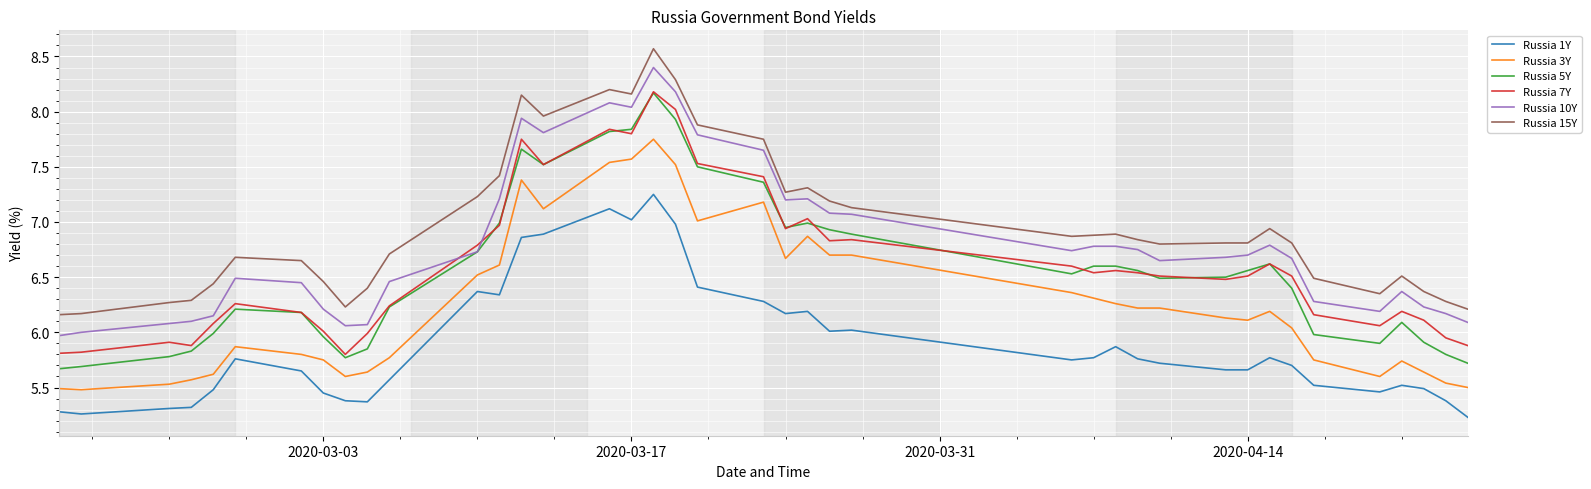

Which series has the largest range (max minus min)?

Russia 5Y